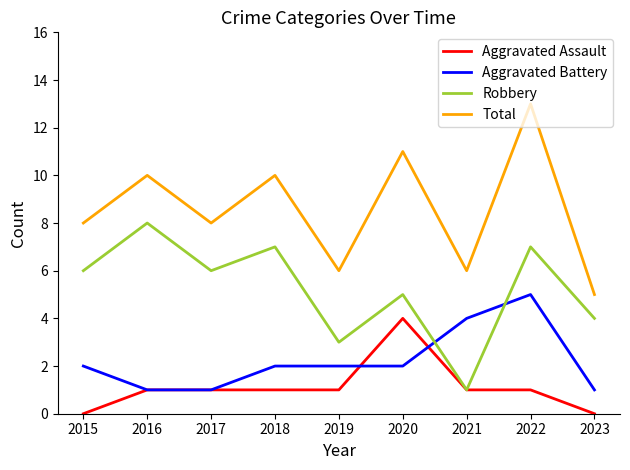

Rank the series by their maximum value, from highest to lowest.

Total, Robbery, Aggravated Battery, Aggravated Assault